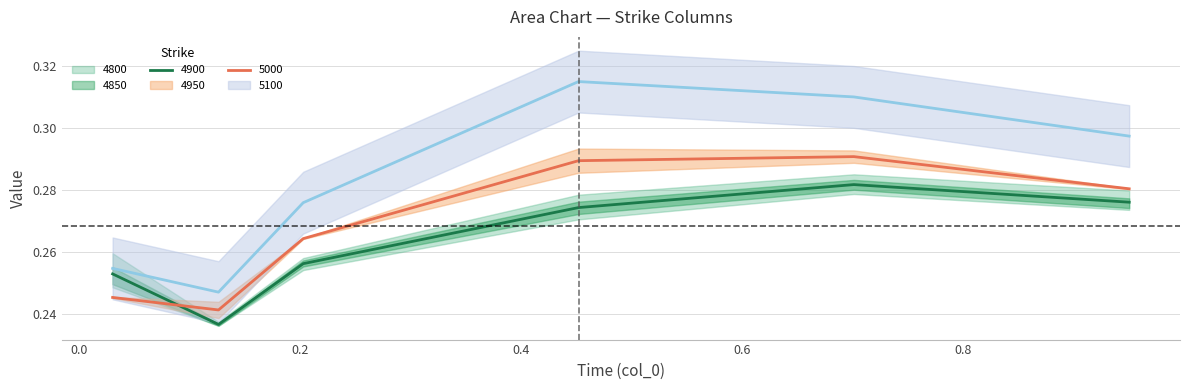

How many lines are shown in the chart?

3